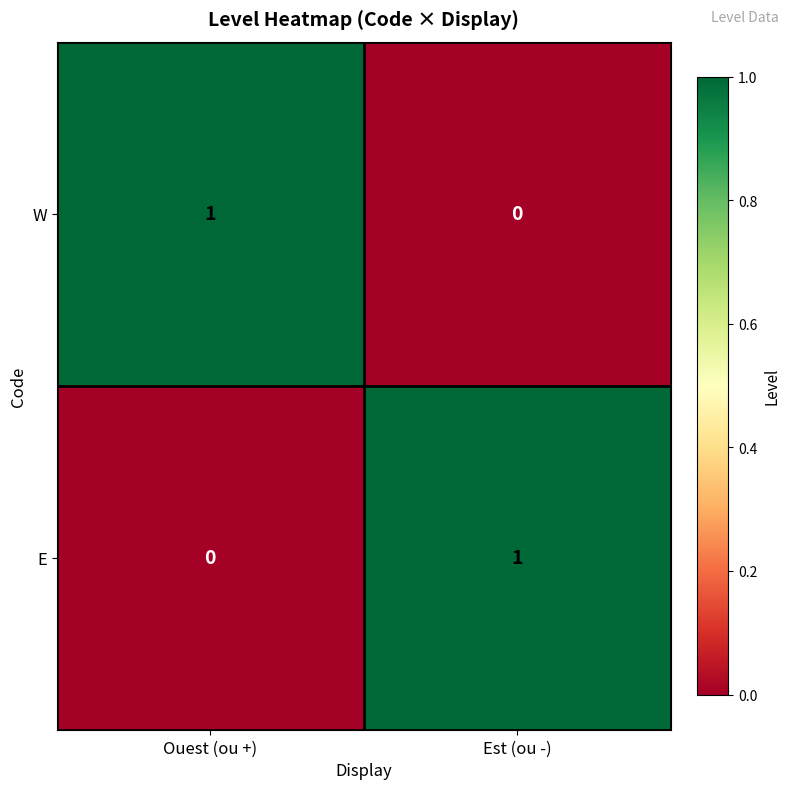

Where is W nearest to the value 0?

Est (ou -)